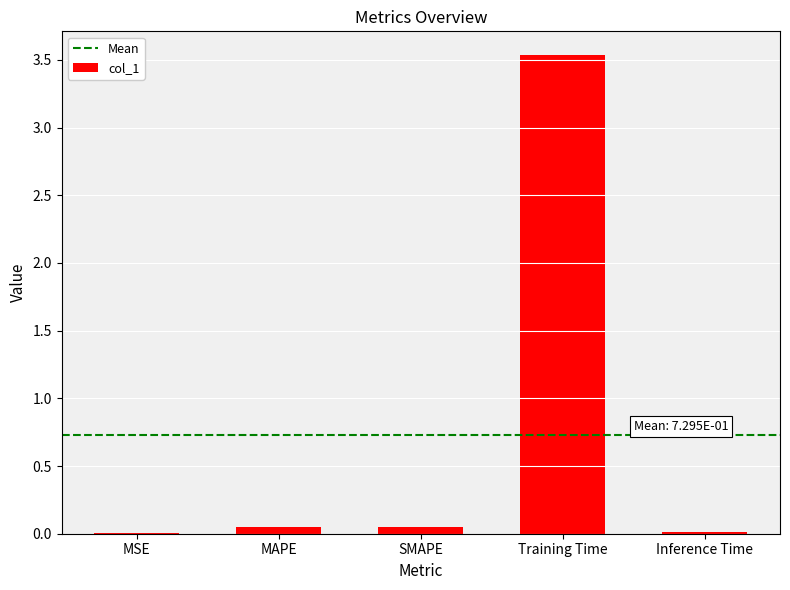

Is it true that the value at Inference Time is 0.0?

True